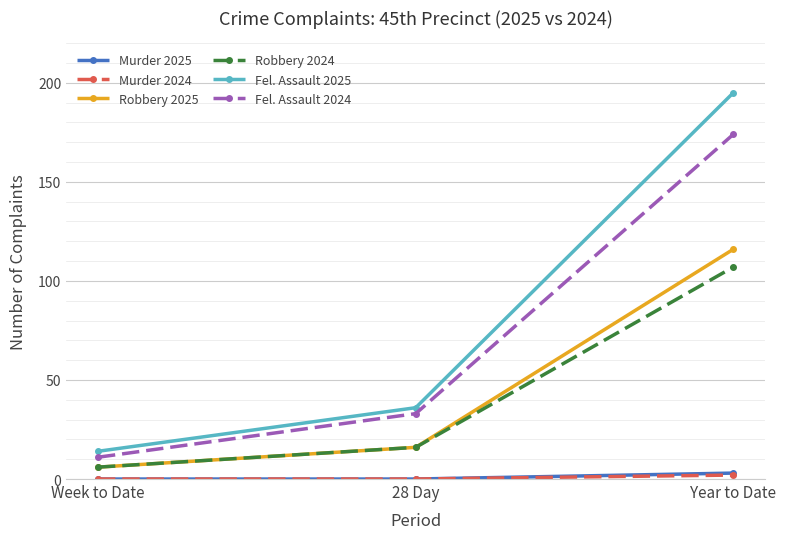

What is the label of the 2nd point from the right?

28 Day